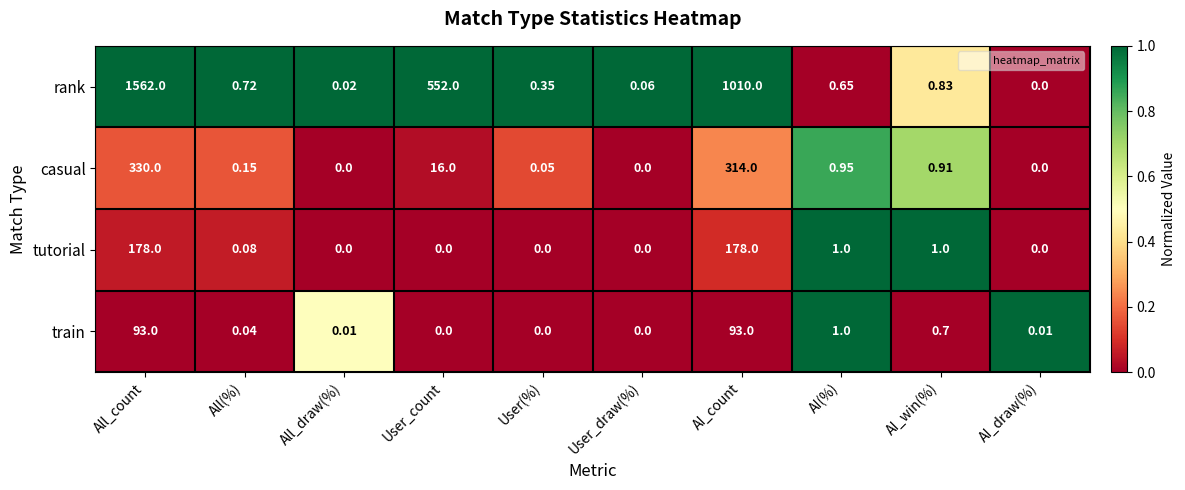

Which series changed the most between All_count and AI(%)?

rank